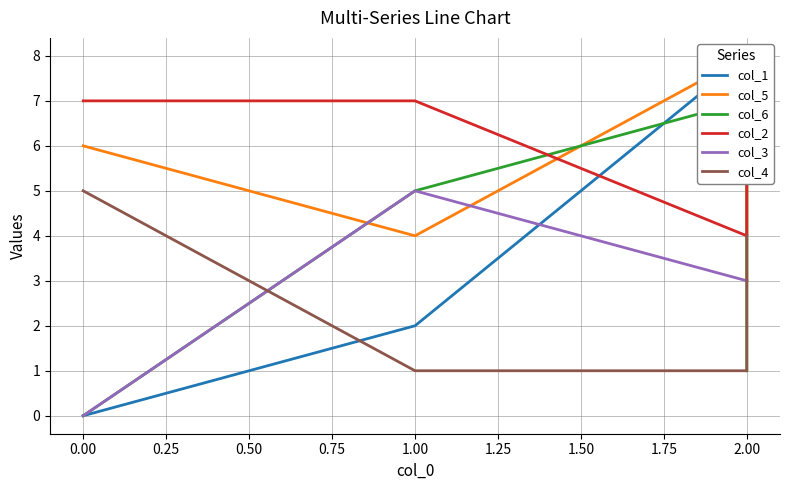

True or false: col_1 and col_5 cross at least once.

False